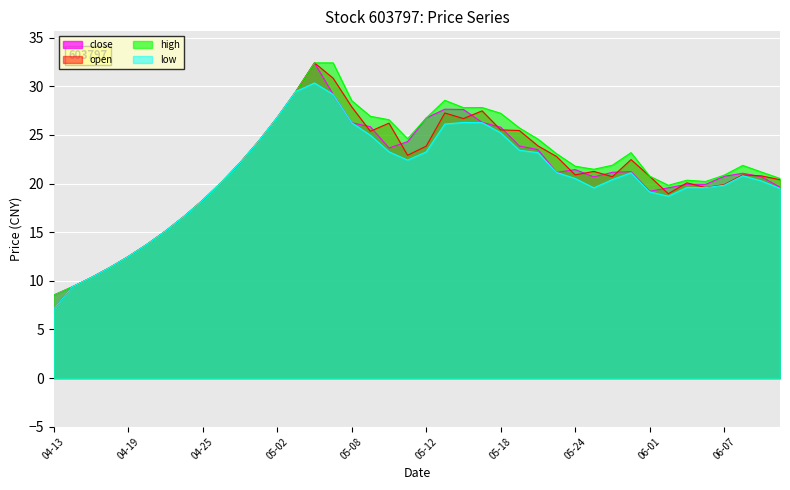

Reading left to right, what are all the values shown in this chart?

close: 8.5	9.4	10.3	11.4	12.5	13.7	15.1	16.6	18.3	20.1	22.1	24.4	26.8	29.5	32.4	29.2	26.3	25.8	23.7	24.3	26.7	27.6	27.6	26.3	25.8	23.9	23.5	21.1	21.4	20.7	21.2	21.2	19.2	19.6	19.9	19.9	20.7	21.1	20.7	19.6
open: 7.1	9.4	10.3	11.4	12.5	13.7	15.1	16.6	18.3	20.1	22.1	24.4	26.8	29.5	32.4	30.8	27.9	25.4	26.2	22.9	23.8	27.3	26.7	27.5	25.5	25.5	23.9	22.8	20.9	21.2	20.7	22.5	20.8	19.0	20.1	19.6	19.9	20.9	20.8	20.4
high: 8.5	9.4	10.3	11.4	12.5	13.7	15.1	16.6	18.3	20.1	22.1	24.4	26.8	29.5	32.4	32.4	28.5	26.9	26.6	24.6	26.7	28.6	27.8	27.8	27.2	25.7	24.6	23.1	21.8	21.5	21.9	23.2	20.8	19.8	20.3	20.2	20.9	21.9	21.2	20.5
low: 7.1	9.4	10.3	11.4	12.5	13.7	15.1	16.6	18.3	20.1	22.1	24.4	26.8	29.5	30.3	29.2	26.3	25.0	23.3	22.4	23.3	26.1	26.3	26.3	25.2	23.4	23.2	21.1	20.5	19.6	20.4	21.1	19.1	18.7	19.6	19.6	19.8	20.8	20.3	19.5